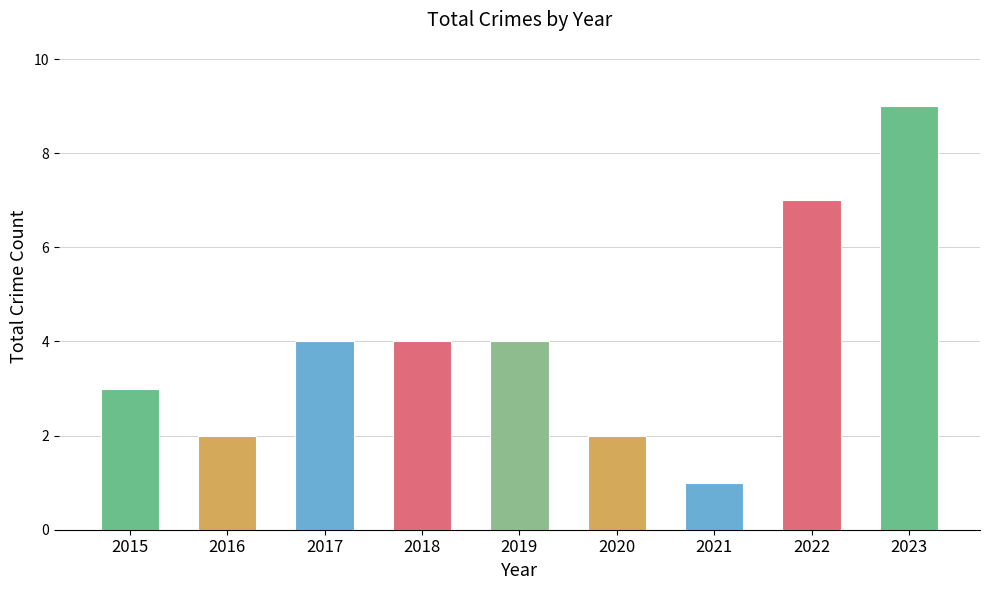

What is the difference between the maximum and minimum values?

8